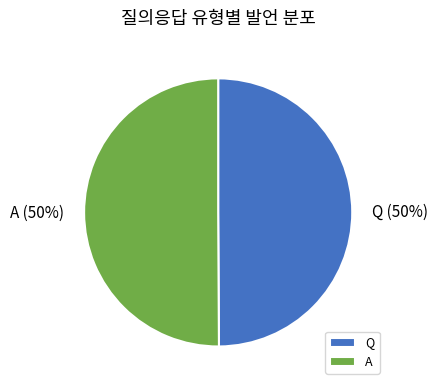

The A slice represents 50% of the pie. True or false?

True